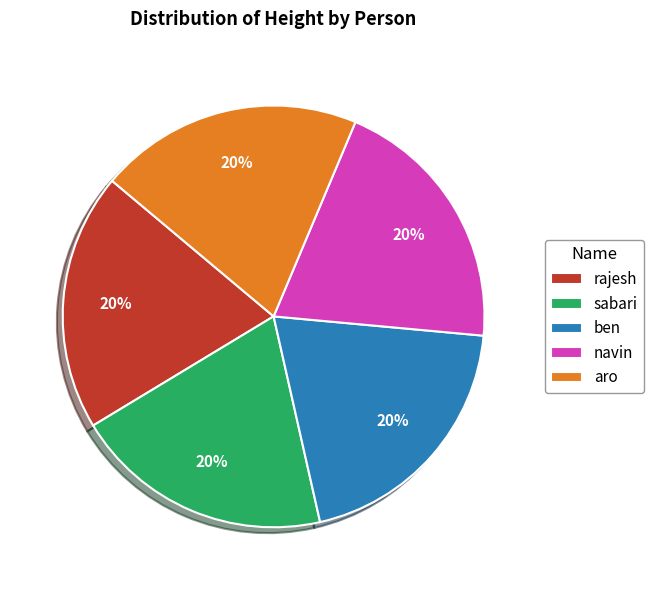

Does navin represent more than half of the total?

No